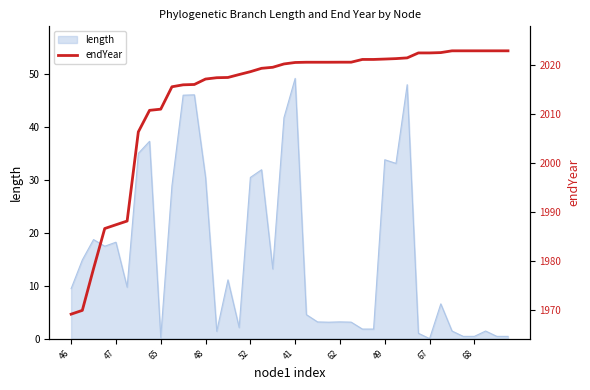

What is the label of the 28th point from the left?

27